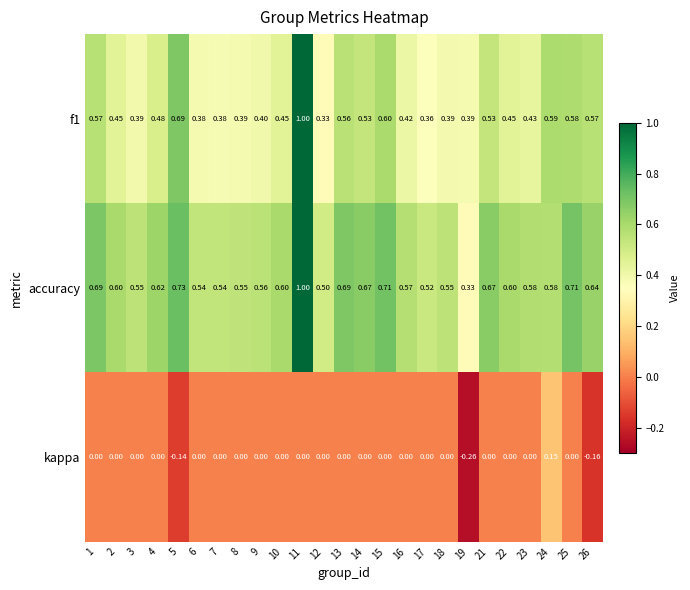

At how many categories does at least one series exceed 0?

25